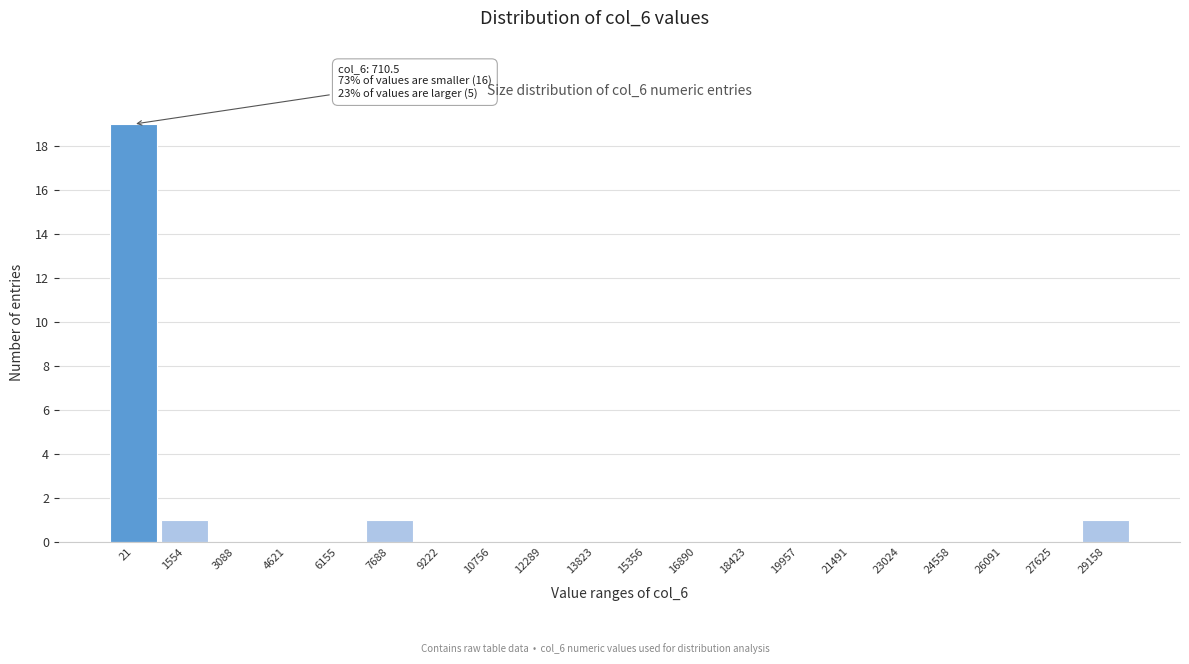

Reading left to right, list all the values displayed in this chart.

21=19	1554=1	3088=0	4621=0	6155=0	7688=1	9222=0	10756=0	12289=0	13823=0	15356=0	16890=0	18423=0	19957=0	21491=0	23024=0	24558=0	26091=0	27625=0	29158=1